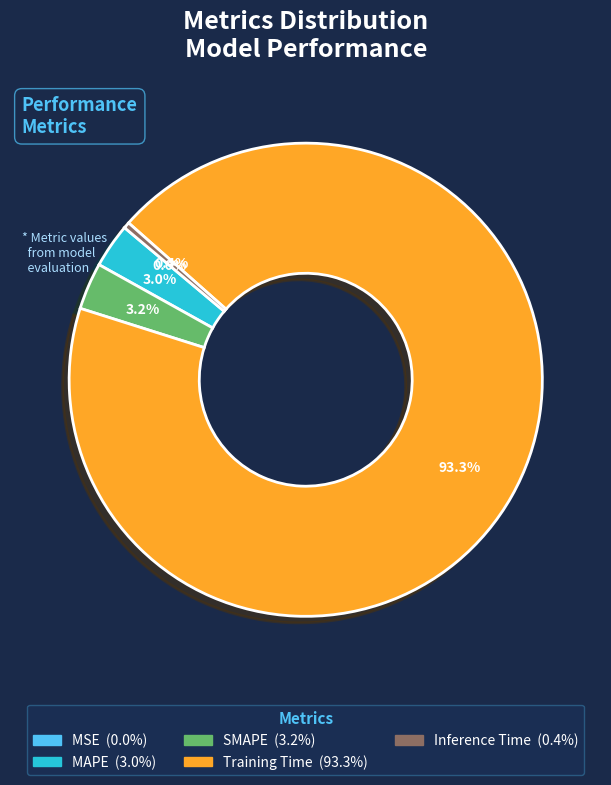

To the nearest percent, what is the average slice percentage?

20%